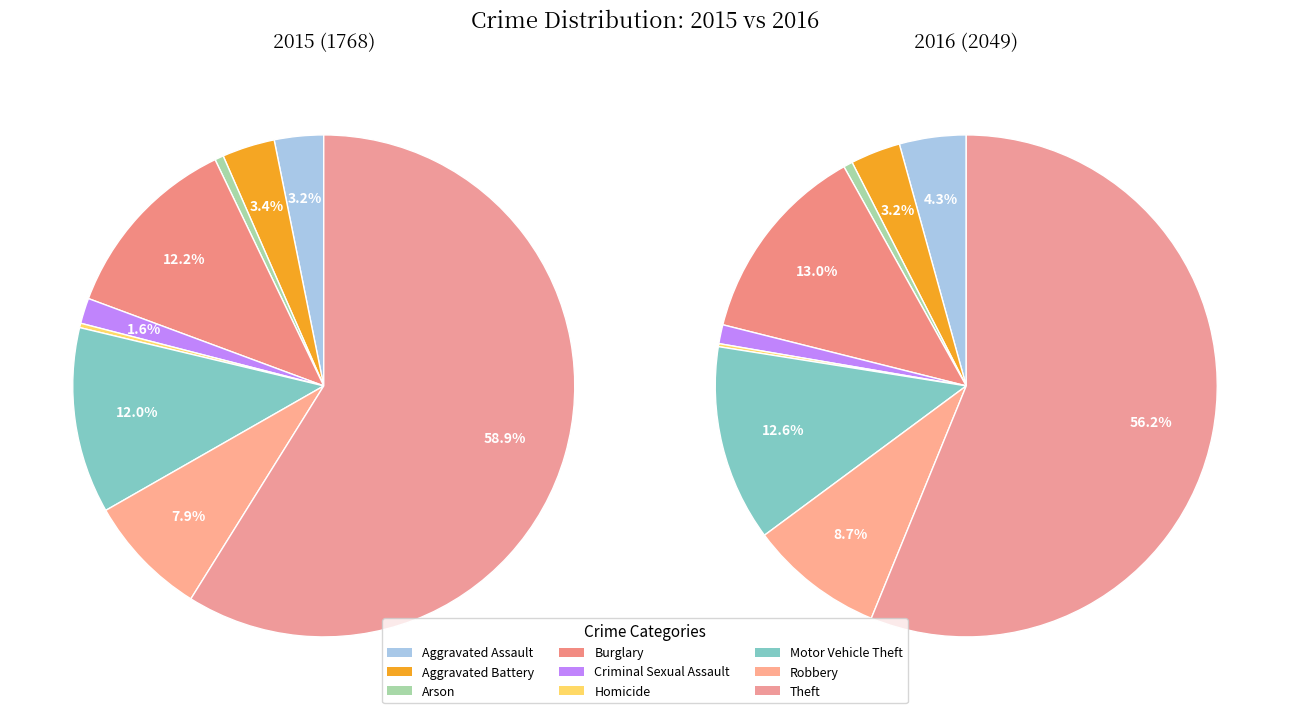

True or false: values_2015 accounts for 3% of the total.

True